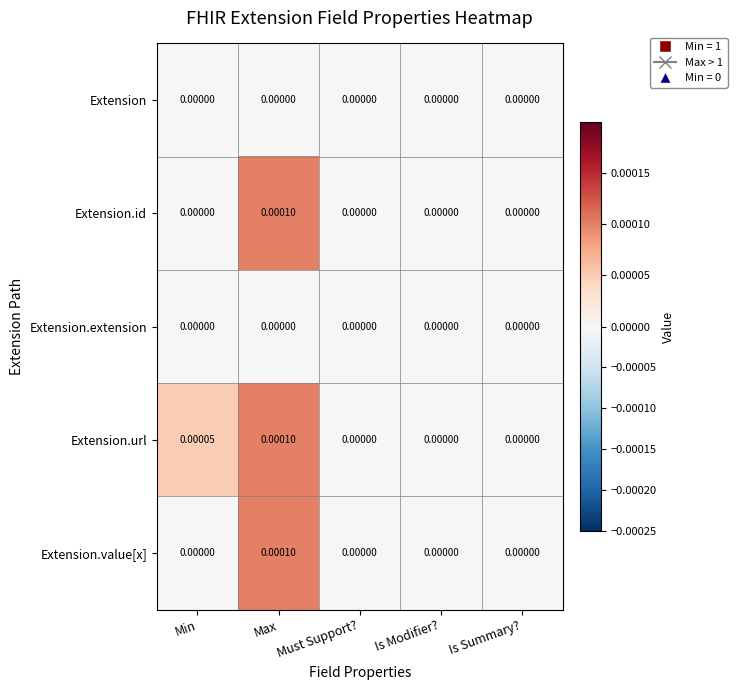

Which series has the largest total across all categories?

Extension.url